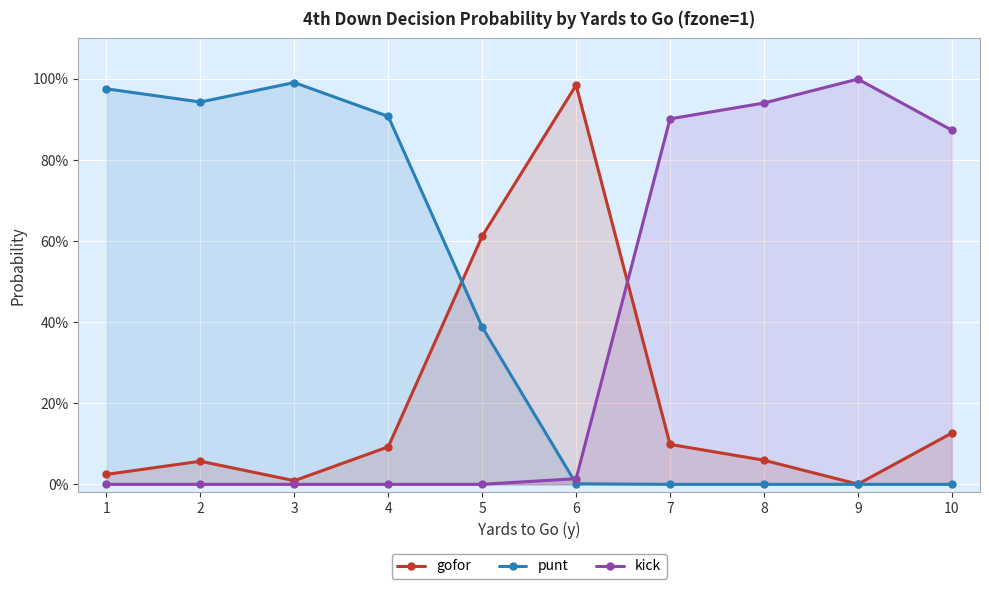

Between which two adjacent categories do kick and punt first intersect?

5 and 6